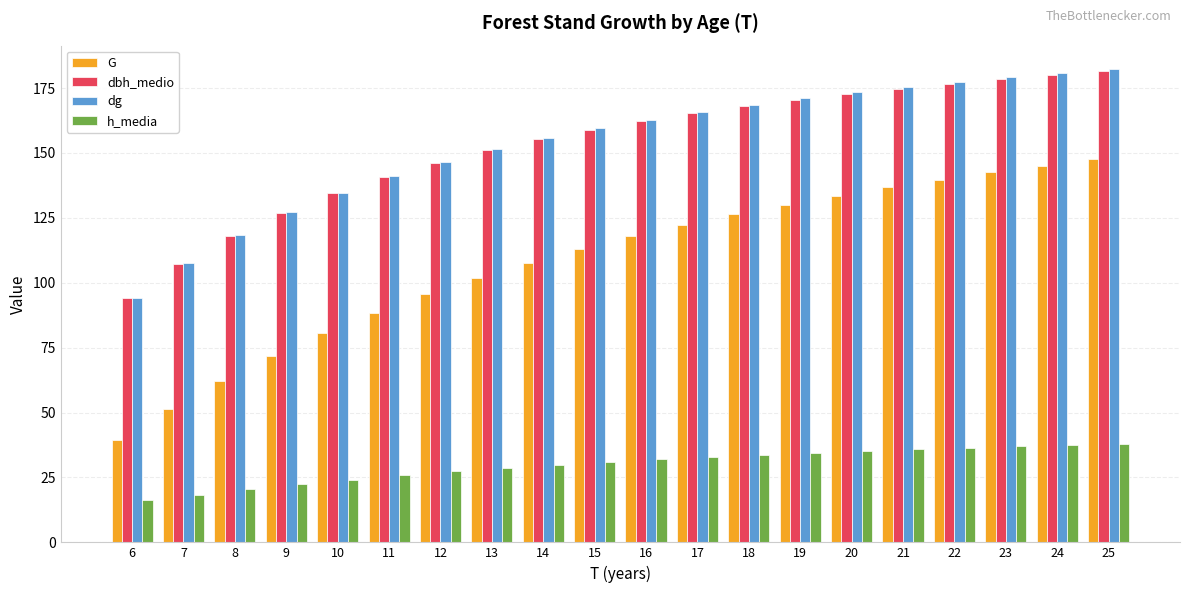

Which label corresponds to the smallest value in the chart?

6